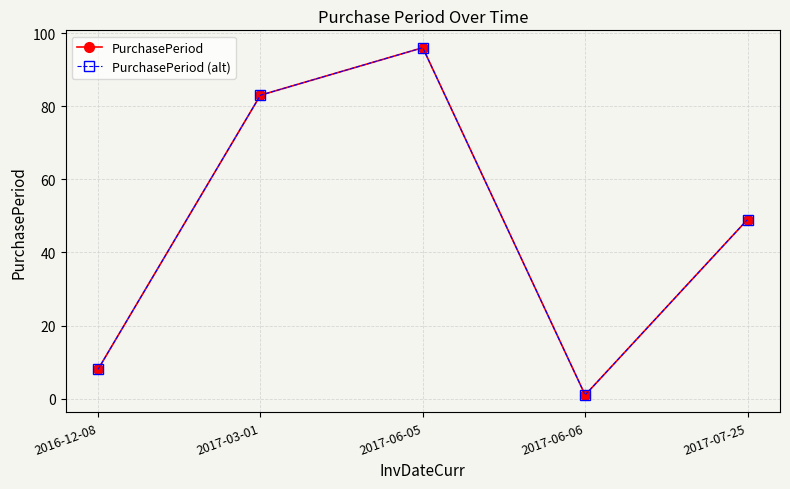

How many data points in PurchasePeriod (alt) are above 49?

2